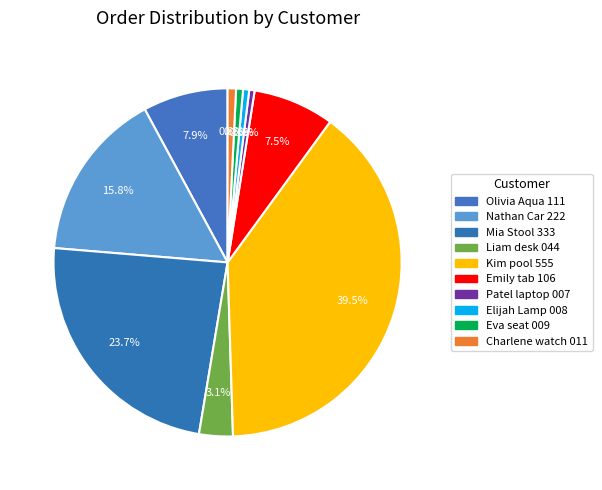

Do Elijah Lamp 008 and Liam desk 044 together represent more than half of the pie?

No